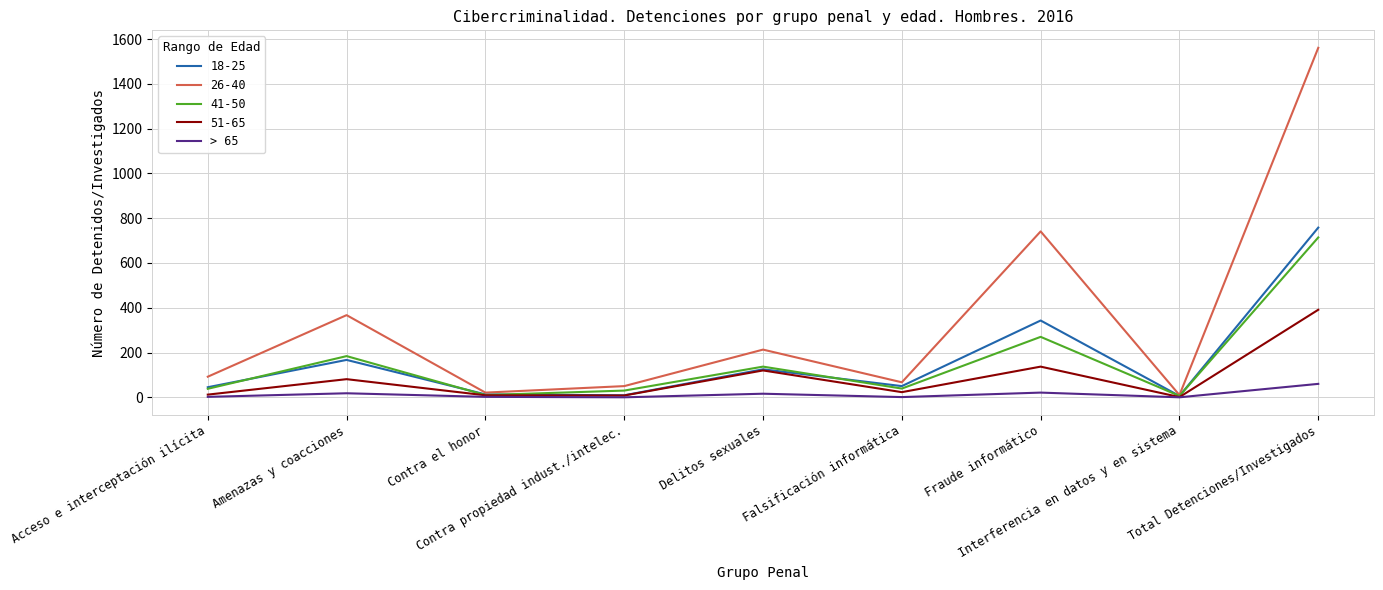

What is the maximum value shown in the chart?

1561